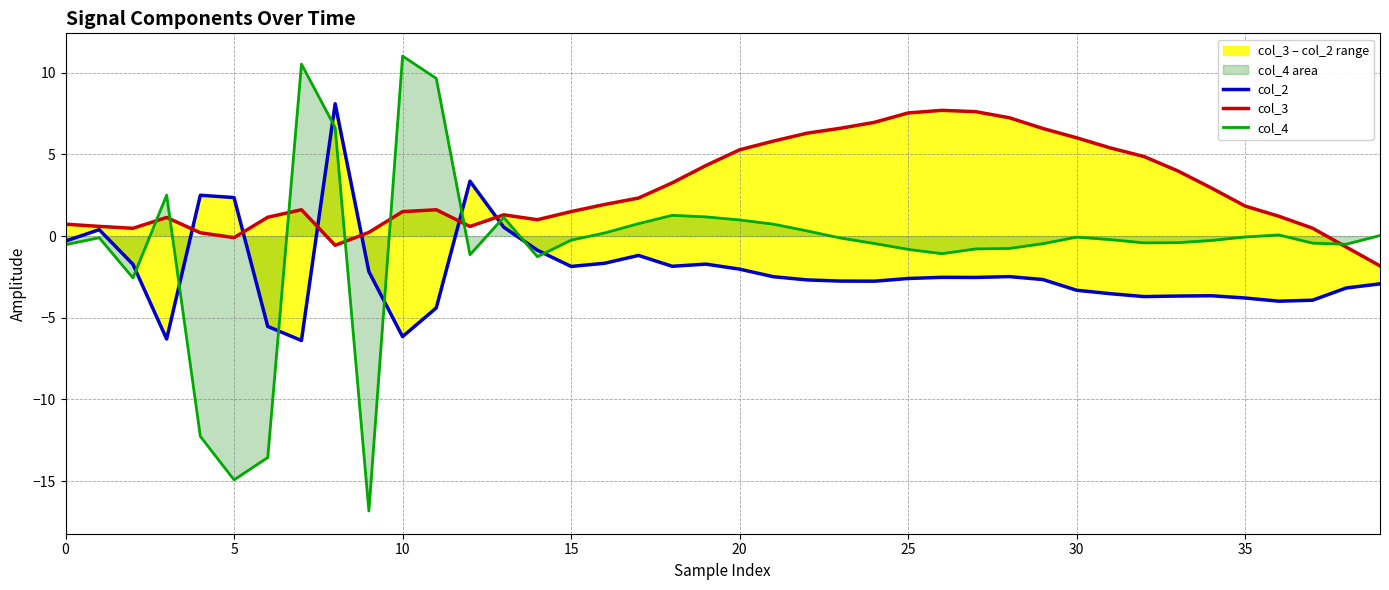

What is the maximum value for col_4?

11.0